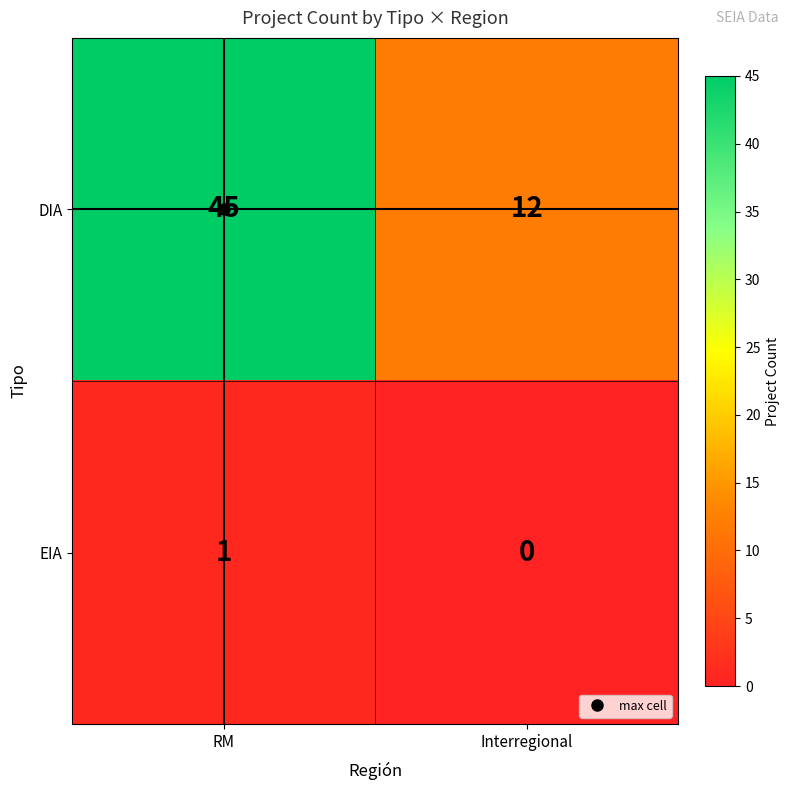

What is the total value across all series at Interregional?

12